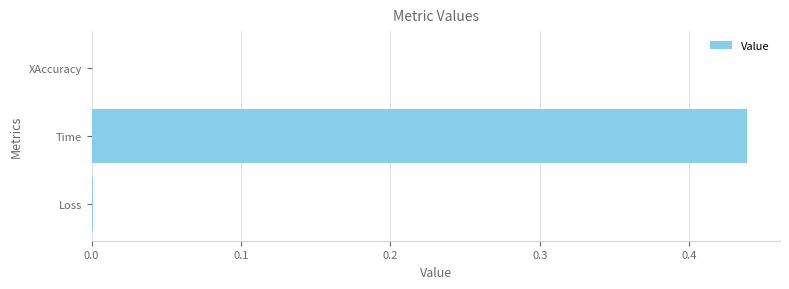

Which has a higher value, XAccuracy or Time?

Time